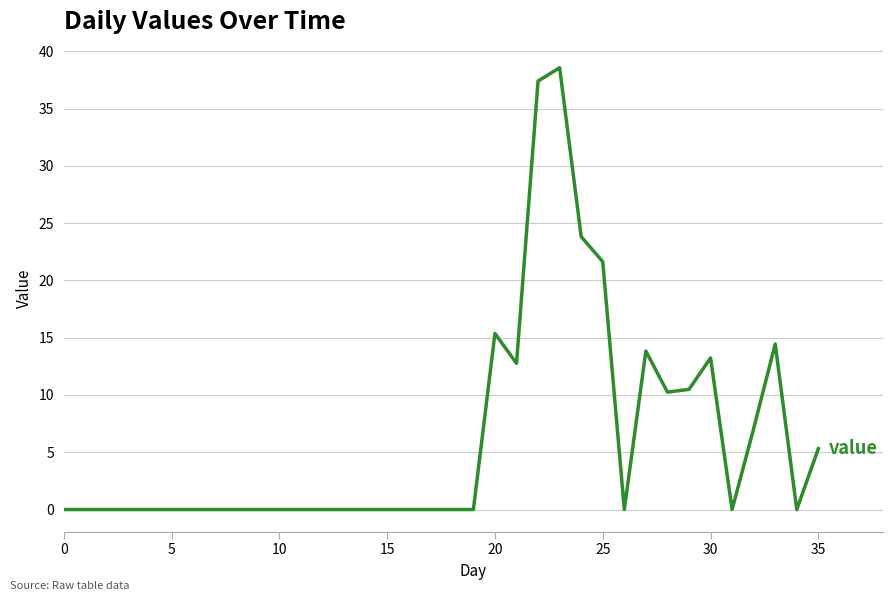

Does the chart have visible grid lines?

Yes